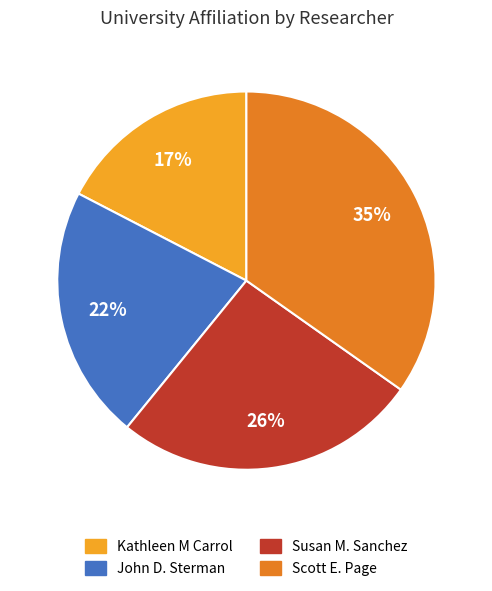

Which has a higher value, John D. Sterman or Kathleen M Carrol?

John D. Sterman